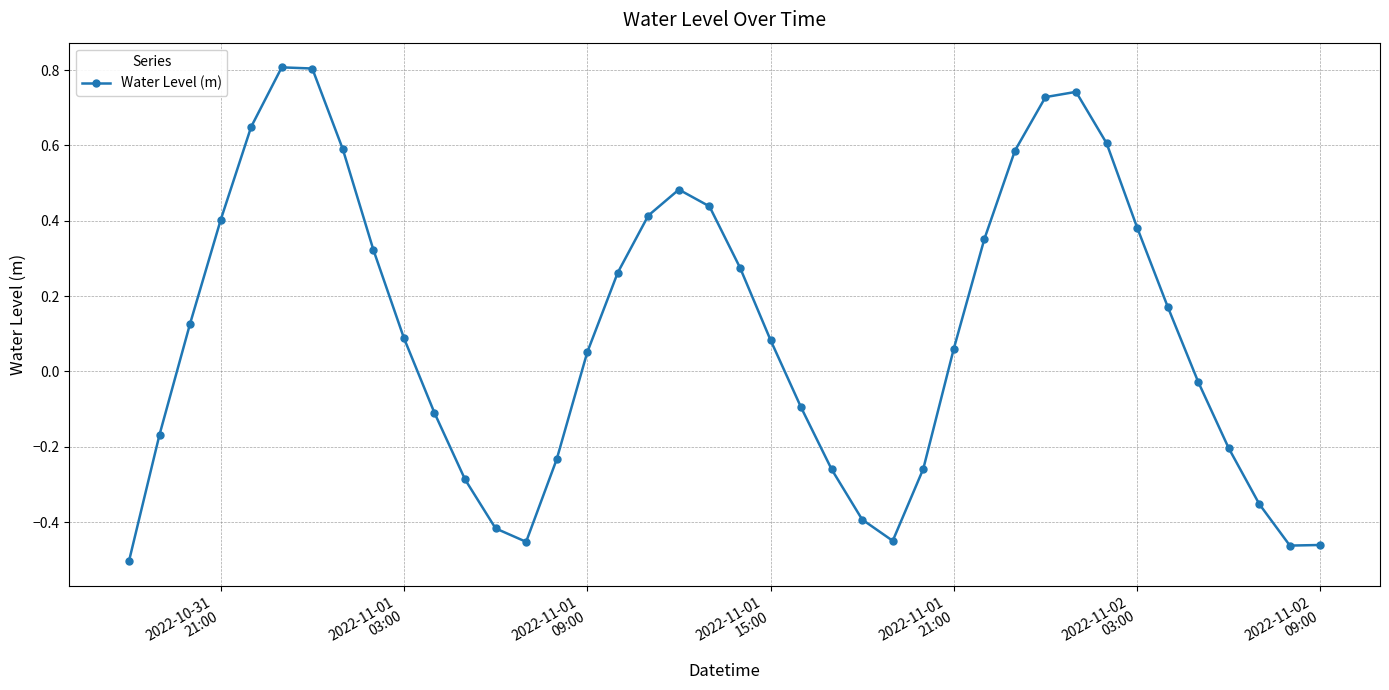

How many values are below zero?

17